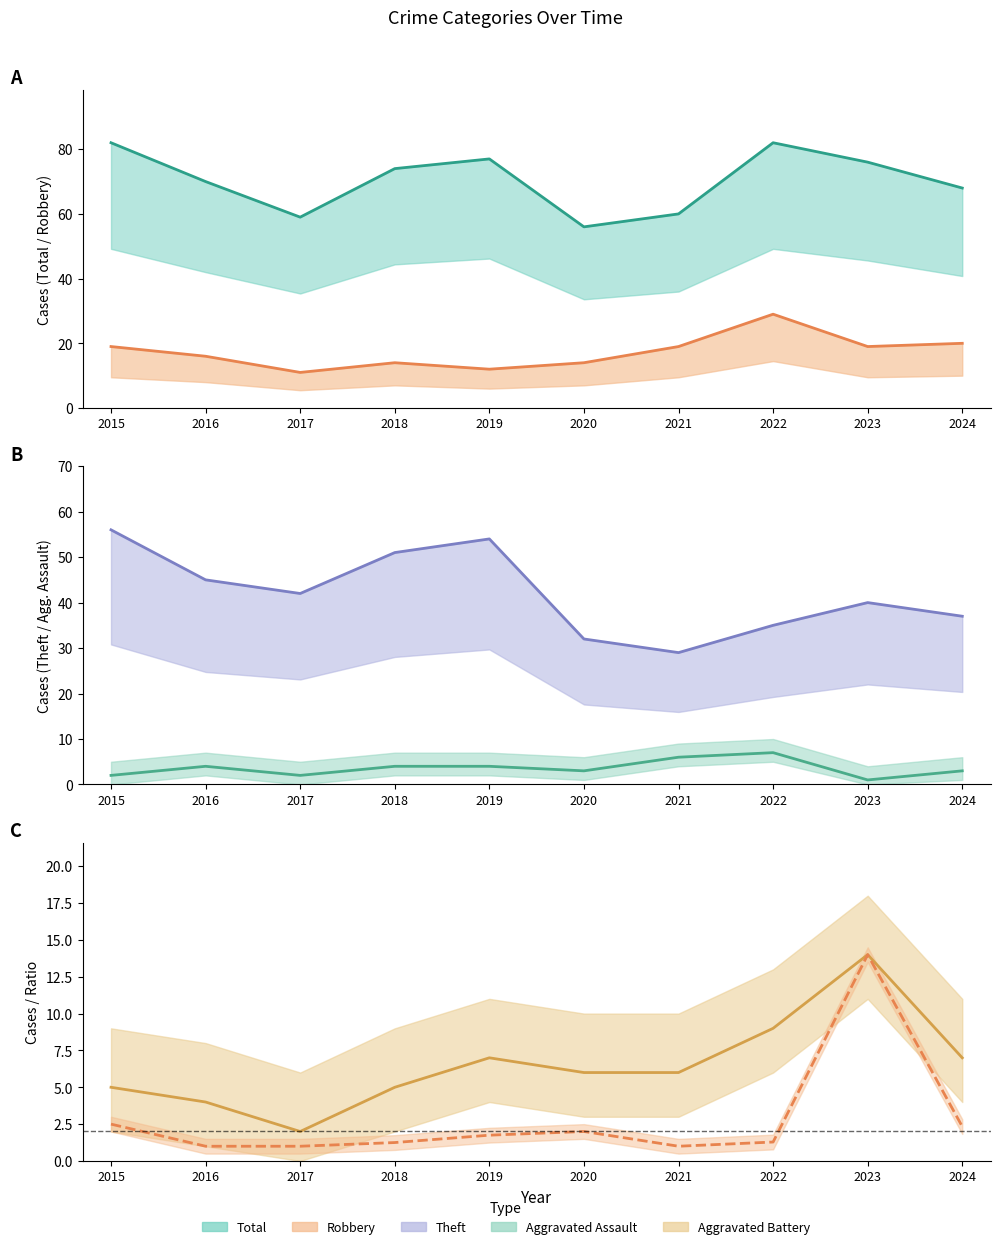

Is it true that Aggravated Battery equals 9 at 2022?

True